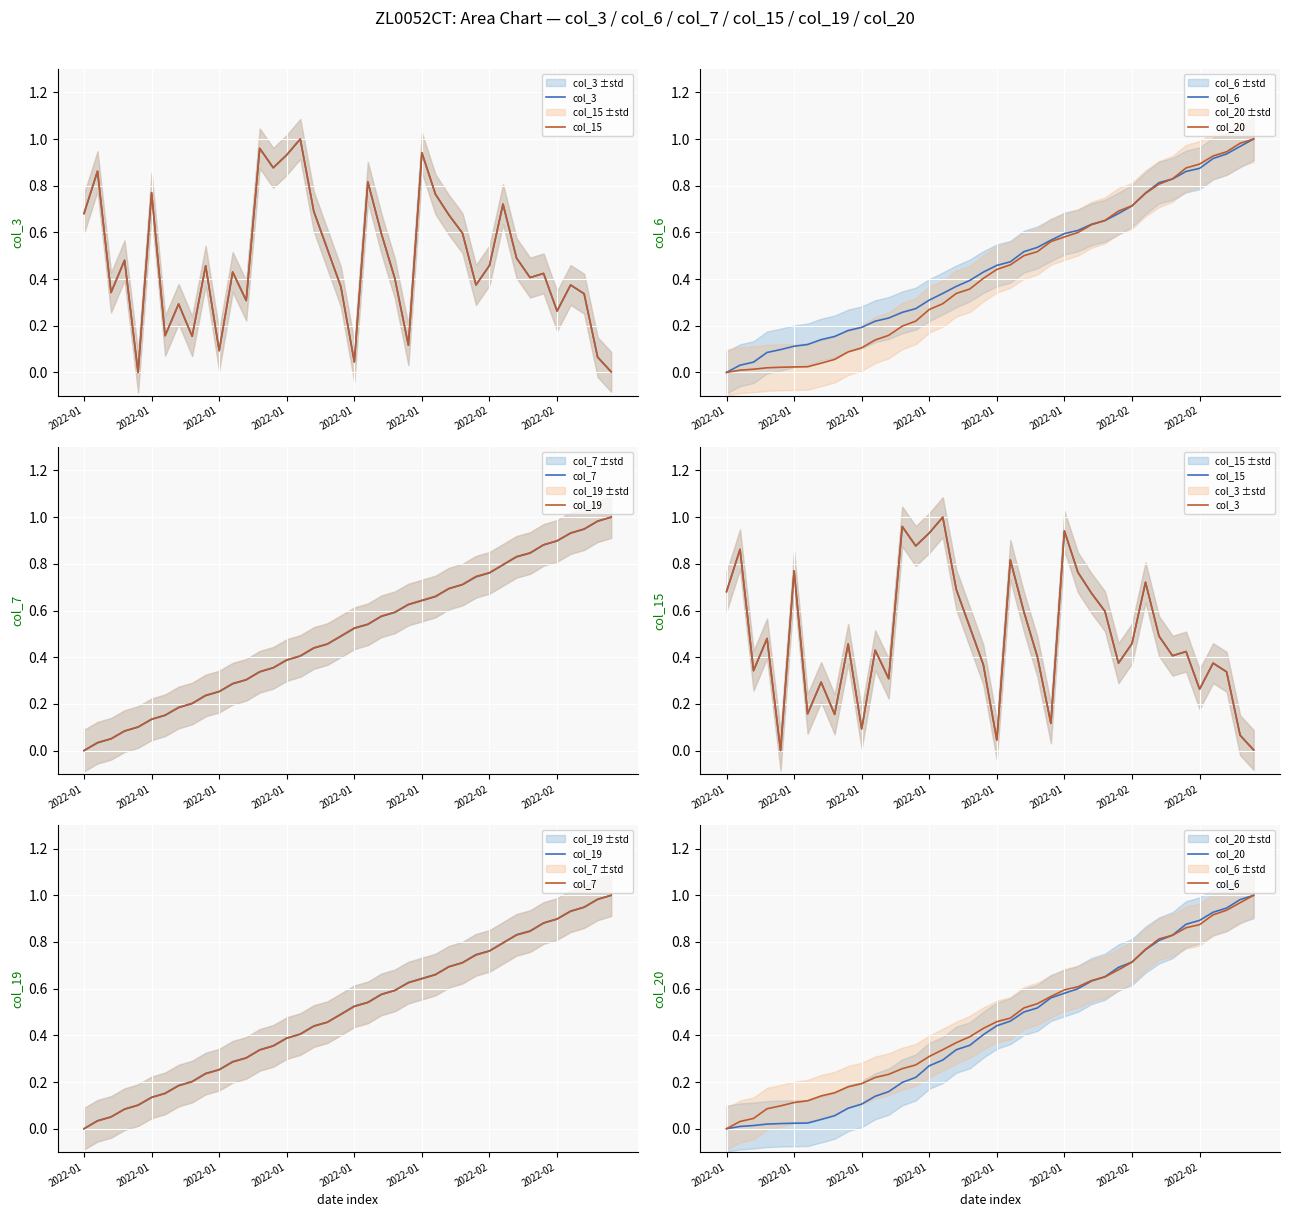

Which label corresponds to the smallest value in the chart?

2022-01